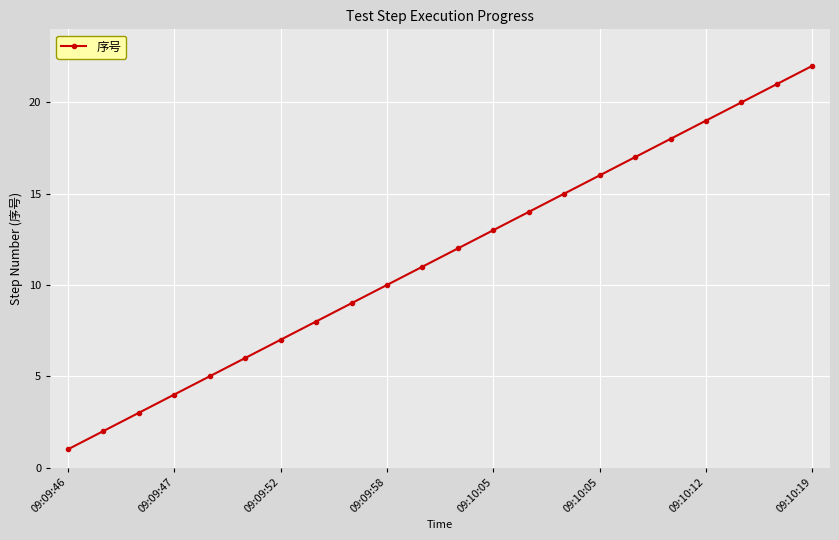

What is the maximum value shown in the chart?

22